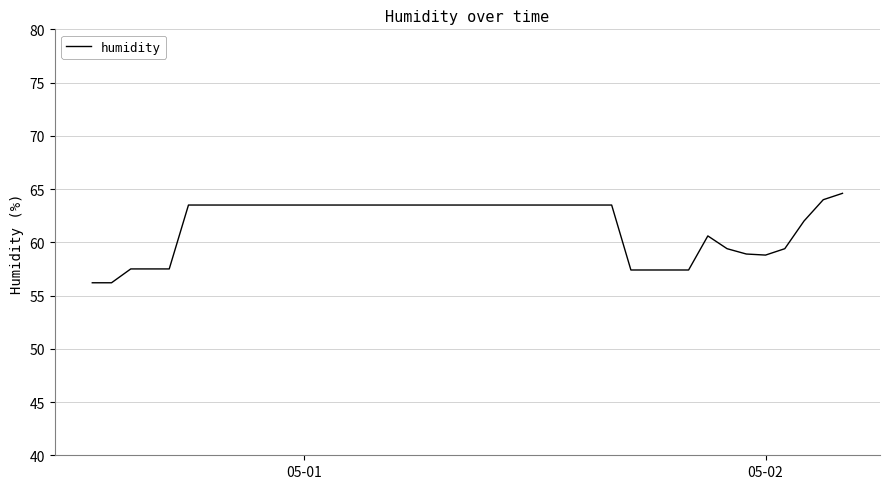

How many values are below 63?

15